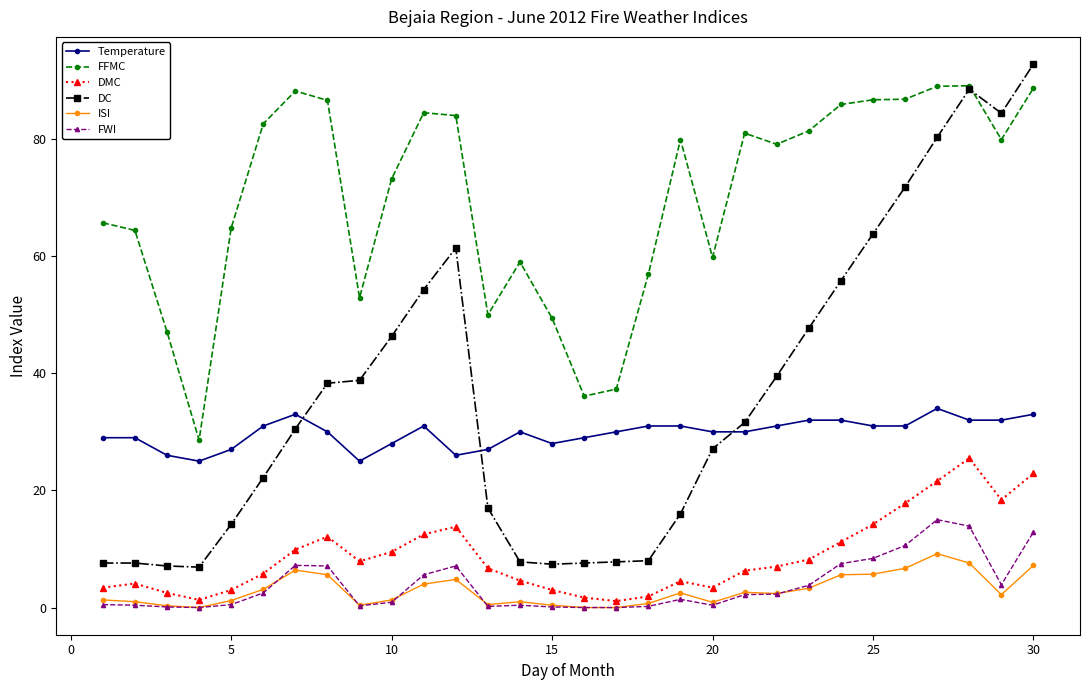

Does the chart display data point markers on the line(s)?

Yes